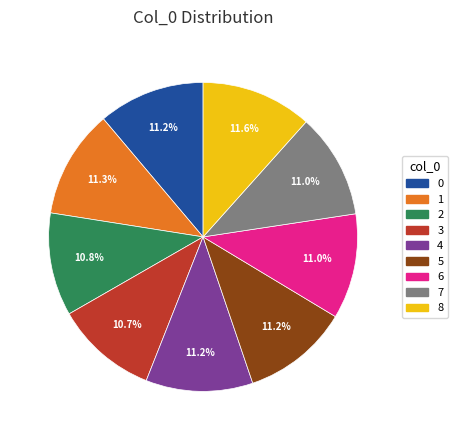

How many segments does this pie chart have?

9